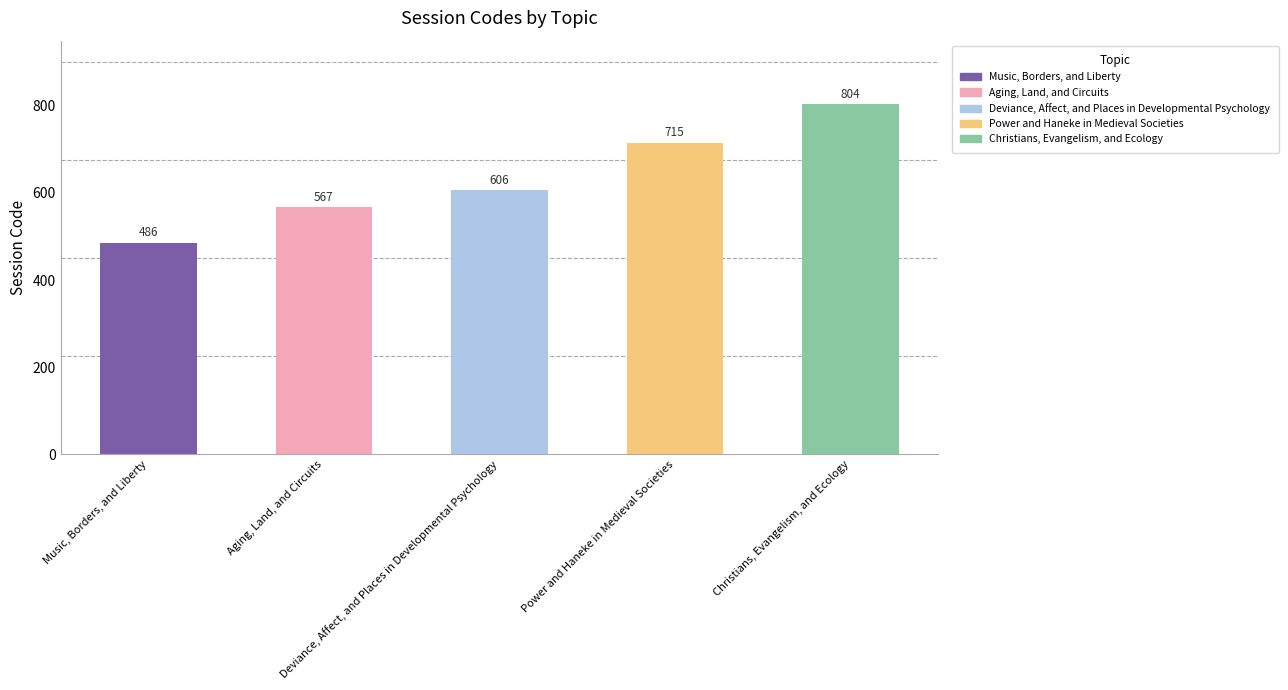

Is it true that the value at Power and Haneke in Medieval Societies is 715?

True